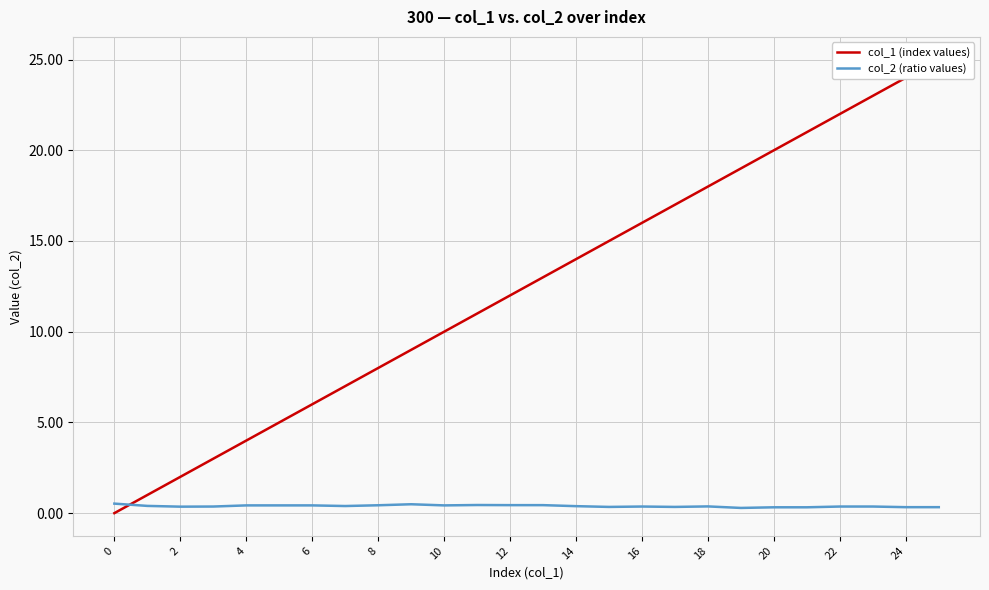

List the series in order of their overall mean, highest first.

col_1 (index values), col_2 (ratio values)